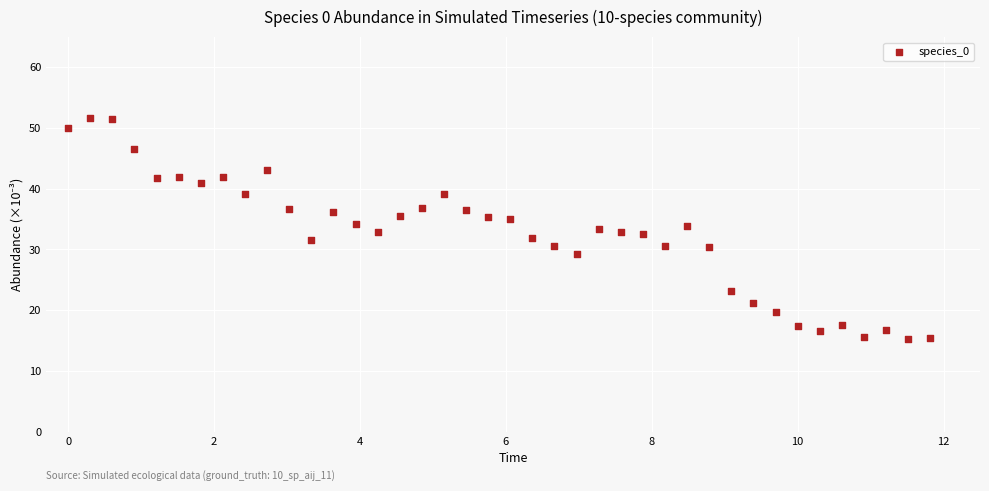

What is the range of X values (max minus min)?

11.8